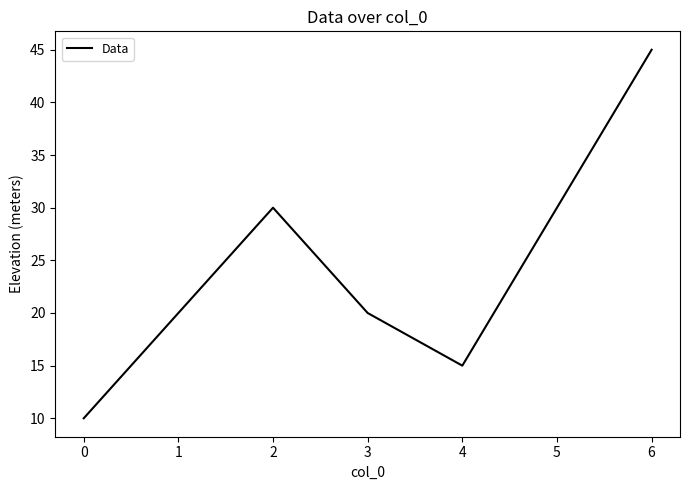

The value at 4 is 10. True or false?

False